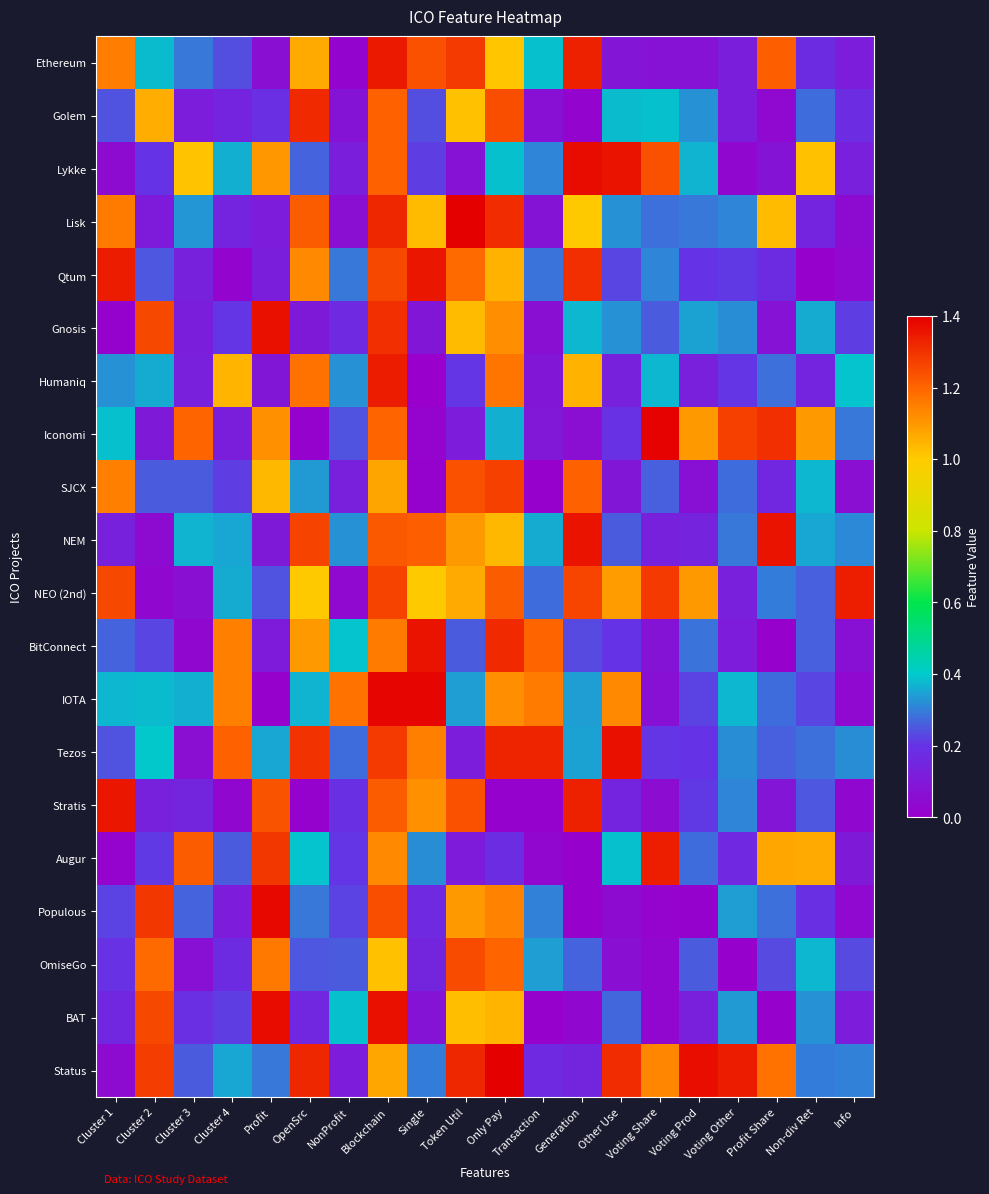

List the series in order of their peak value, highest first.

Status, Lisk, Iconomi, IOTA, Populous, BAT, Lykke, Tezos, Gnosis, NEM, BitConnect, Stratis, Qtum, Ethereum, Humaniq, NEO (2nd), Augur, Golem, SJCX, OmiseGo